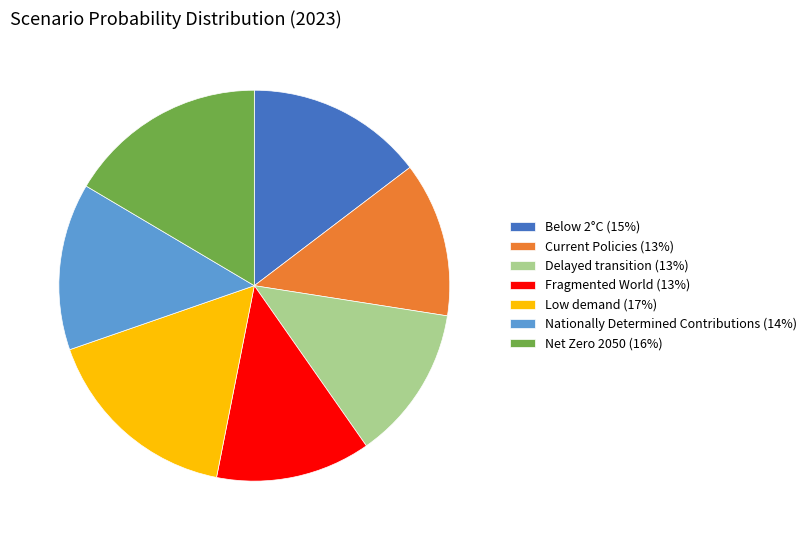

How many segments does this pie chart have?

7